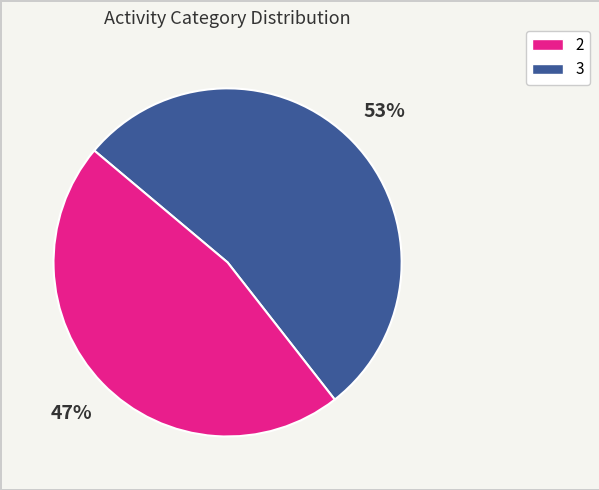

To the nearest percent, what is the average slice percentage?

50%